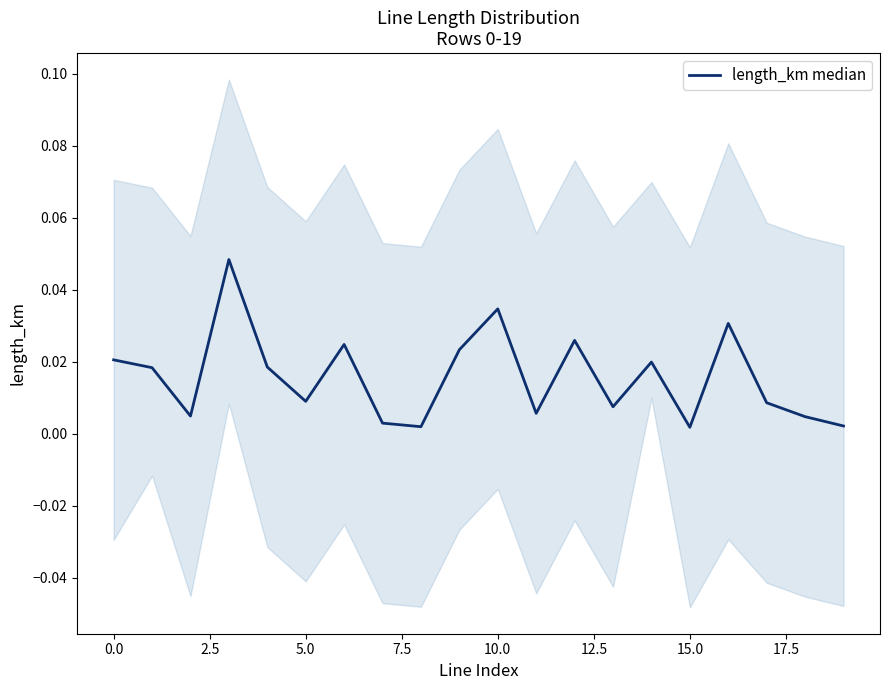

Does the chart have visible grid lines?

No